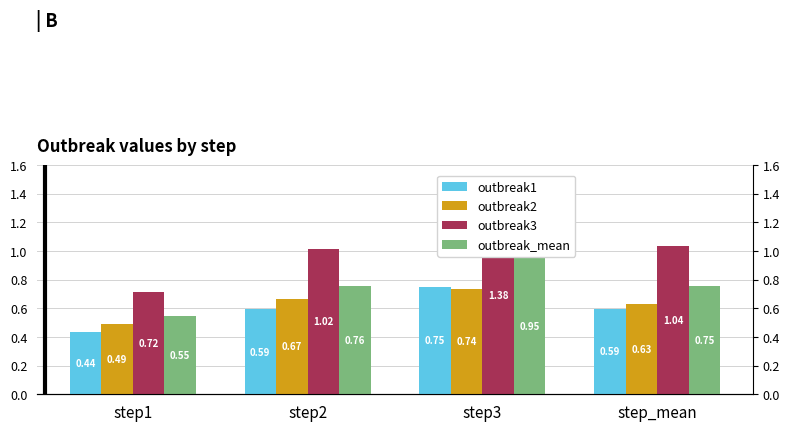

The value of outbreak1 at step1 is 0.4. True or false?

True